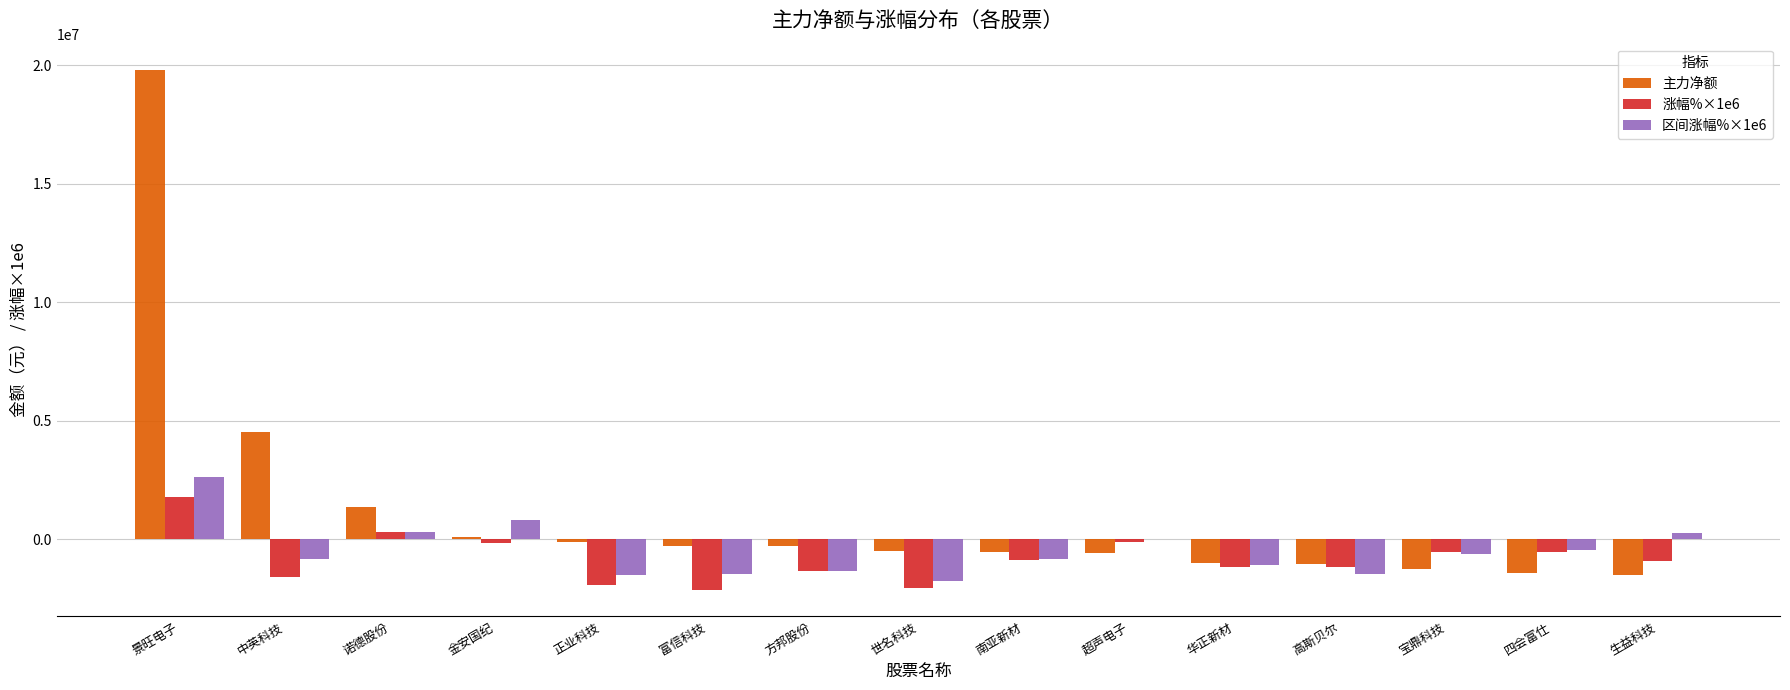

What is the sum of all 主力净额 values?

17349012